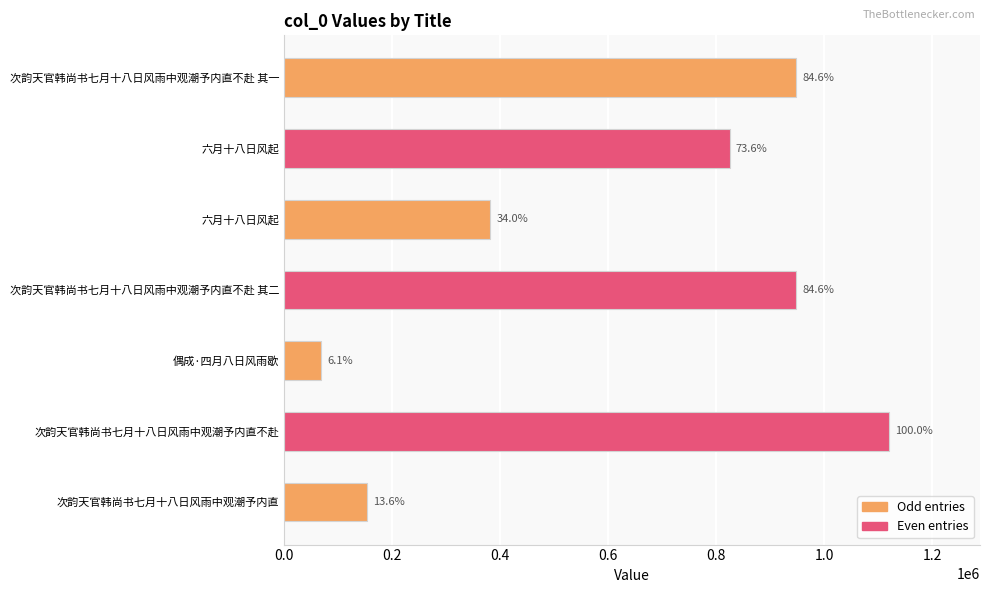

What is the difference between the second highest and minimum values?

879672